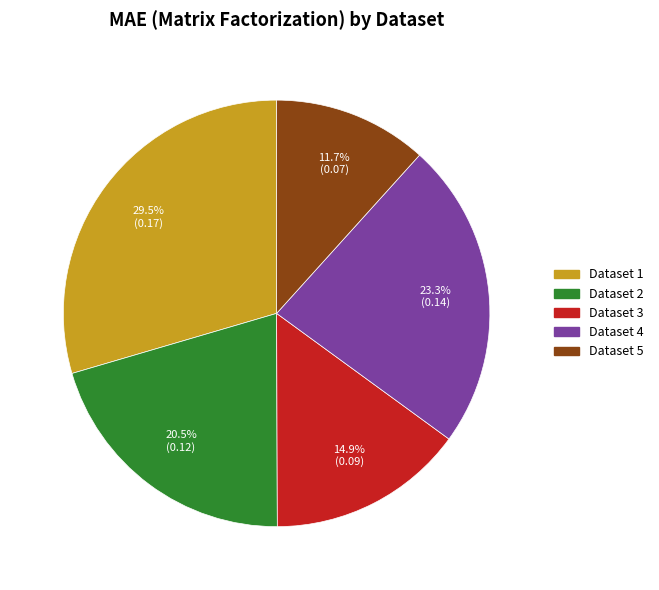

Is there a majority slice in this chart?

No